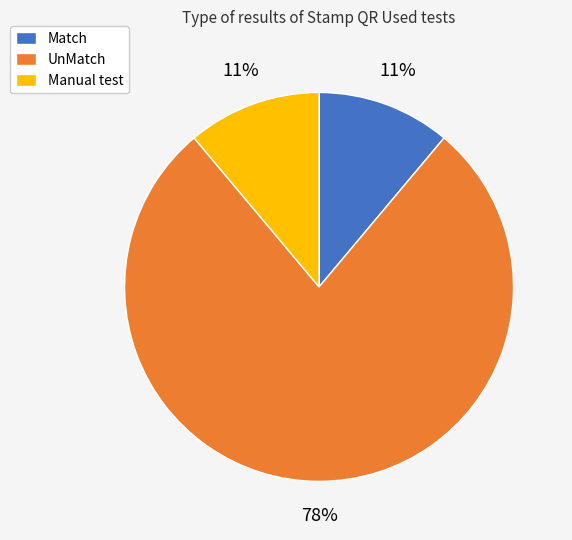

To the nearest percent, what portion does Match represent?

11%